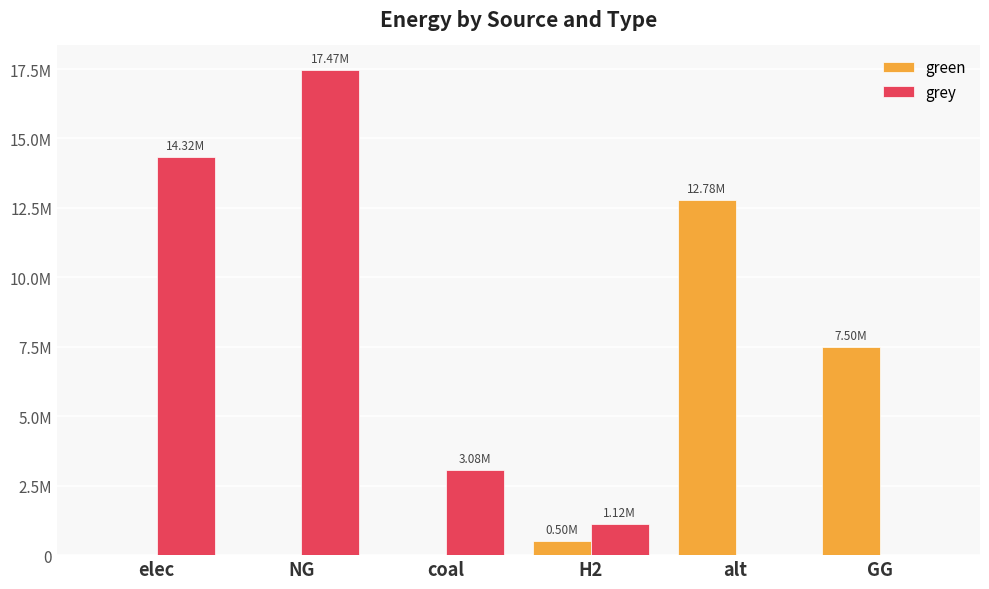

Are the bars grouped side by side (vs. stacked)?

Yes